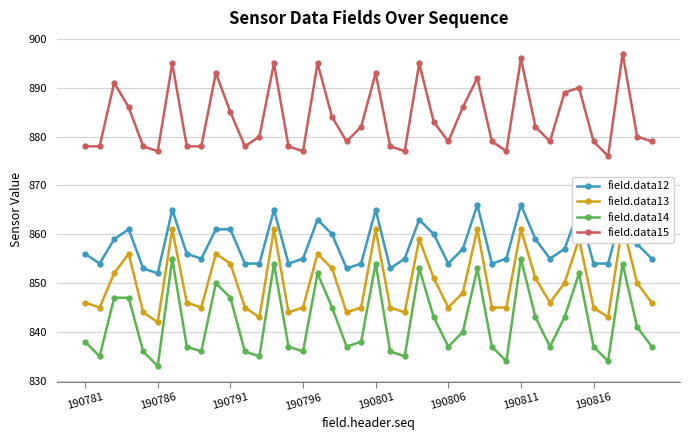

Is it true that field.data15 equals 572 at 190811?

False